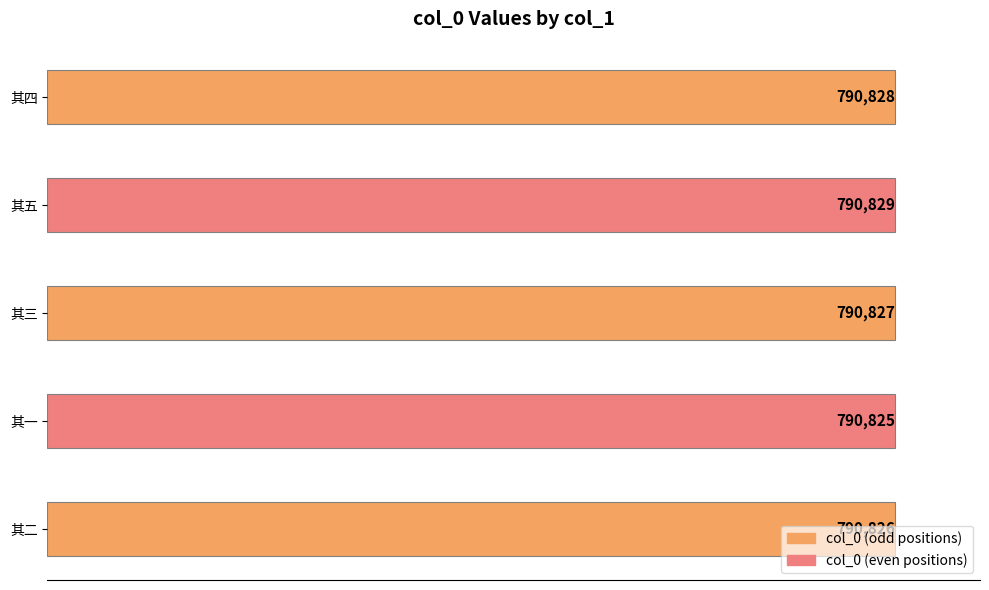

At which label is the value closest to 790827?

其三